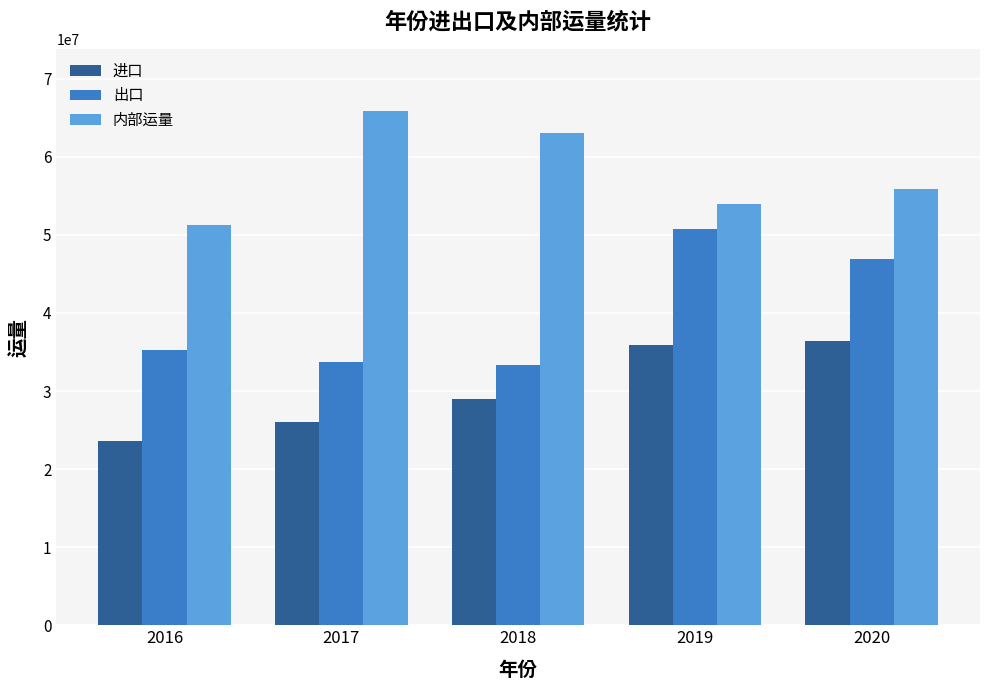

Are the bars horizontal?

No